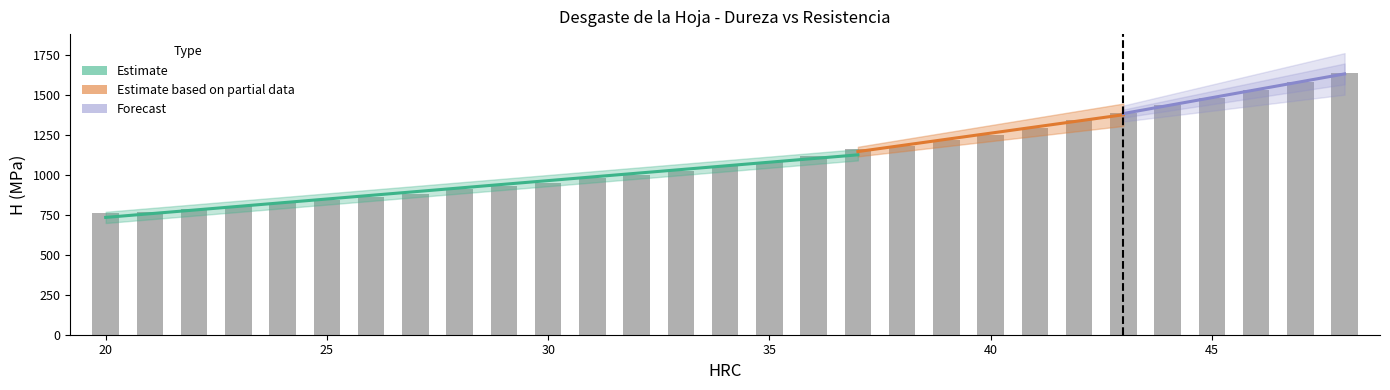

Does the chart contain any negative values?

No